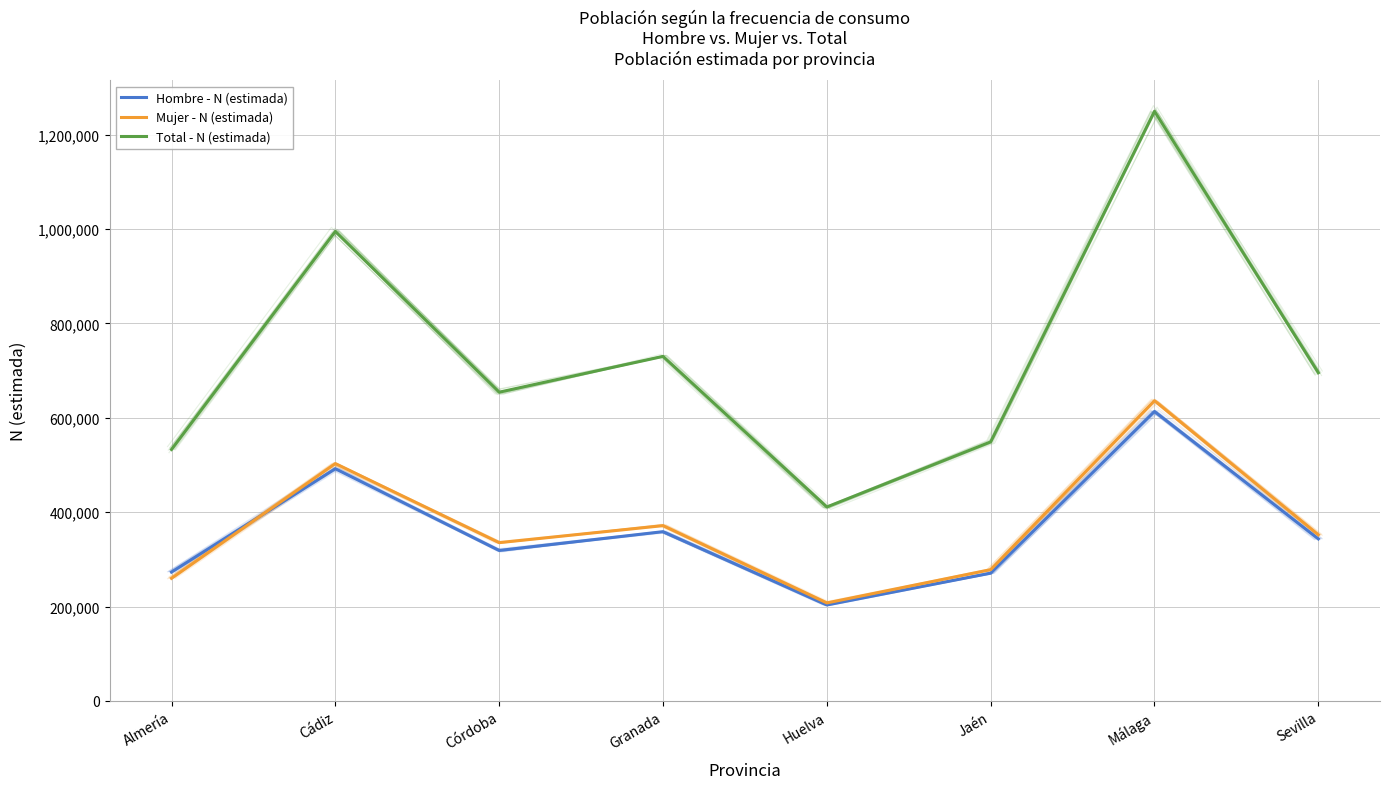

Read the Mujer - N (estimada) value at Sevilla, to the nearest 50.

352050